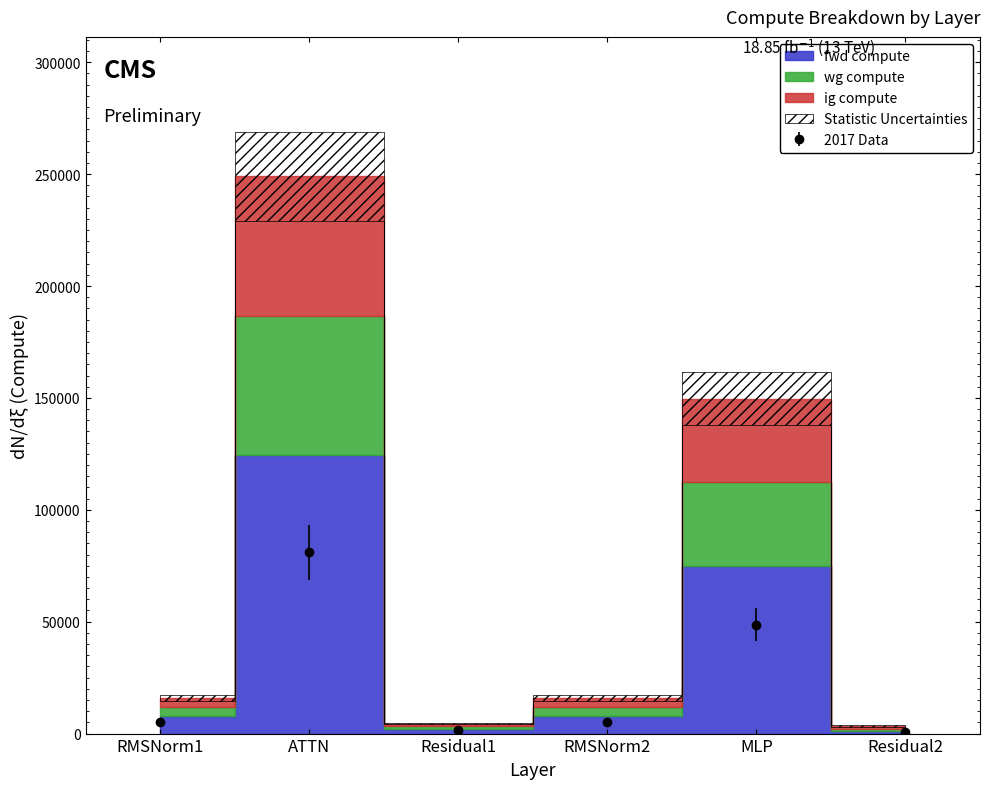

Which category has the highest value across all series?

ATTN